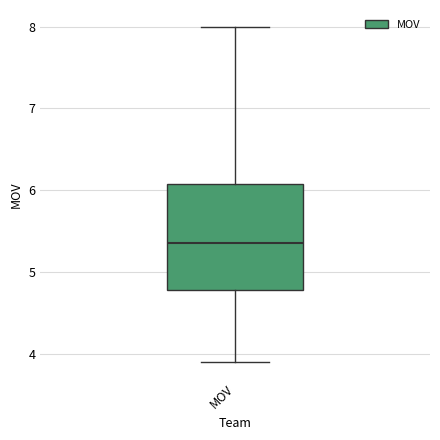

Where does the lower whisker of the box for MOV end on the y-axis? The values are not printed on the chart, so give them approximately, as read against the axis.

3.9